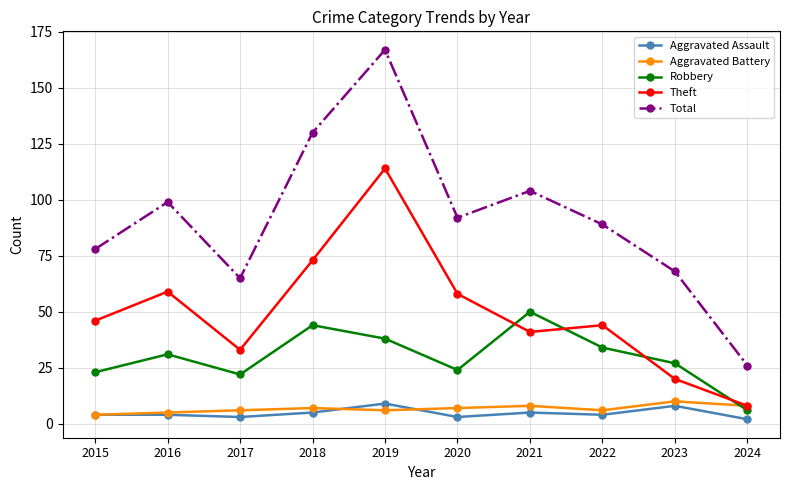

Reading right to left, extract all data points from this chart.

Aggravated Assault: 2	8	4	5	3	9	5	3	4	4
Aggravated Battery: 8	10	6	8	7	6	7	6	5	4
Robbery: 6	27	34	50	24	38	44	22	31	23
Theft: 8	20	44	41	58	114	73	33	59	46
Total: 26	68	89	104	92	167	130	65	99	78